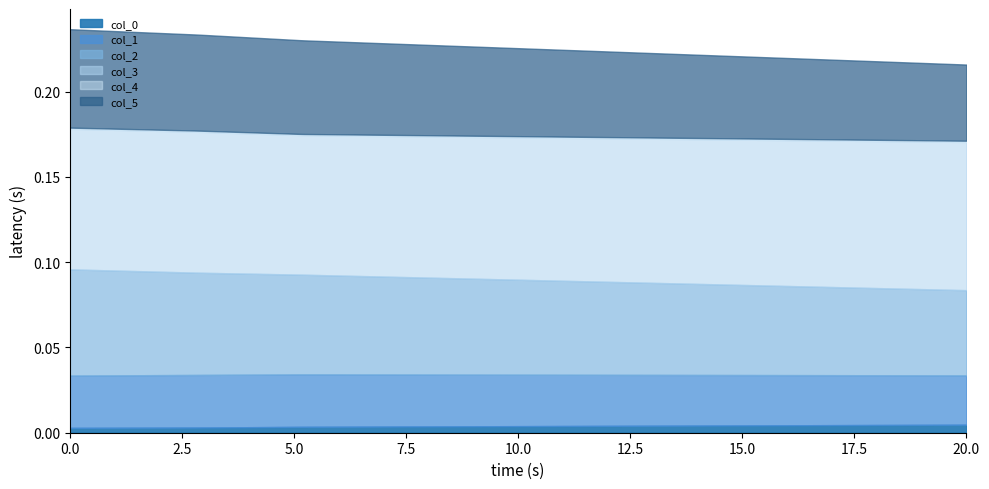

Reading right to left, list all the values displayed in this chart.

col_0: row_3=0.0	row_2=0.0	row_1=0.0	row_0=0.0
col_1: row_3=0.0	row_2=0.0	row_1=0.0	row_0=0.0
col_2: row_3=0.1	row_2=0.1	row_1=0.1	row_0=0.0
col_3: row_3=0.1	row_2=0.1	row_1=0.1	row_0=0.1
col_4: row_3=0.0	row_2=0.0	row_1=0.0	row_0=0.0
col_5: row_3=0.1	row_2=0.1	row_1=0.1	row_0=0.0